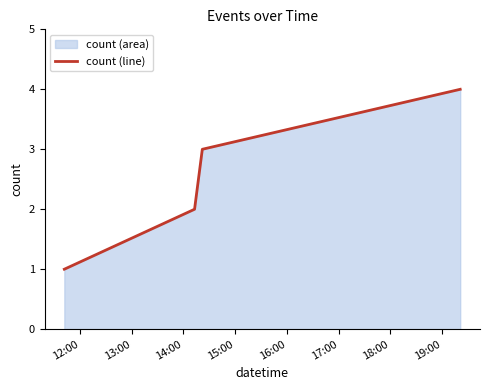

What is the sum of all values?

10